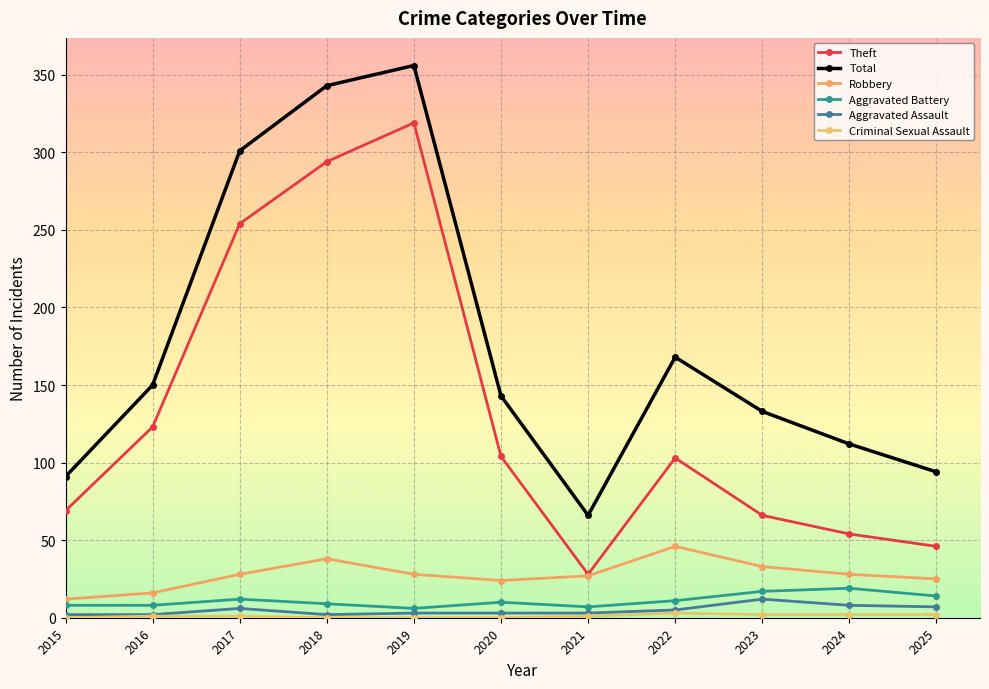

Which has a higher value, 2020 or 2018?

2018